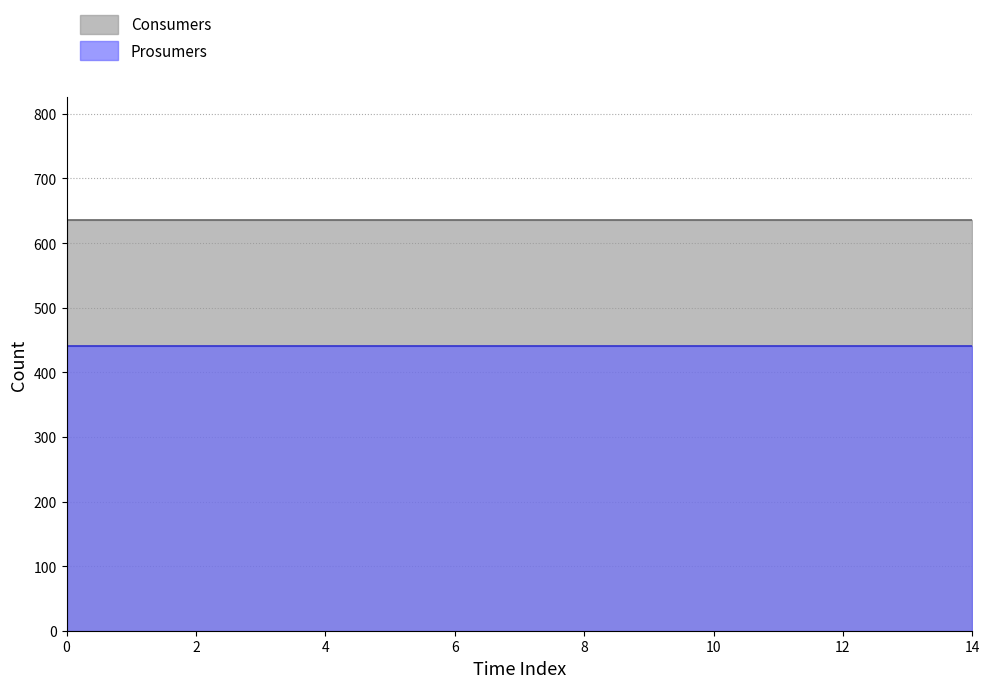

Between 3 and 12, which series saw the biggest shift?

Consumers